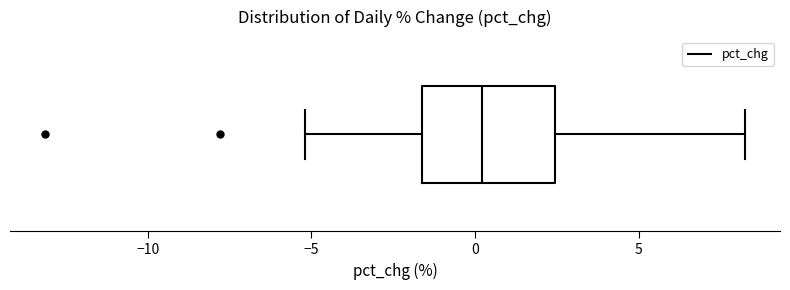

Read this box plot against the x-axis: the position of the median line, the range covered by the box, and the ends of both whiskers. The values are not printed on the chart, so give them approximately, as read against the axis.

median 0.0, box -1.5 to 2.5, whiskers -5.0 to 8.0